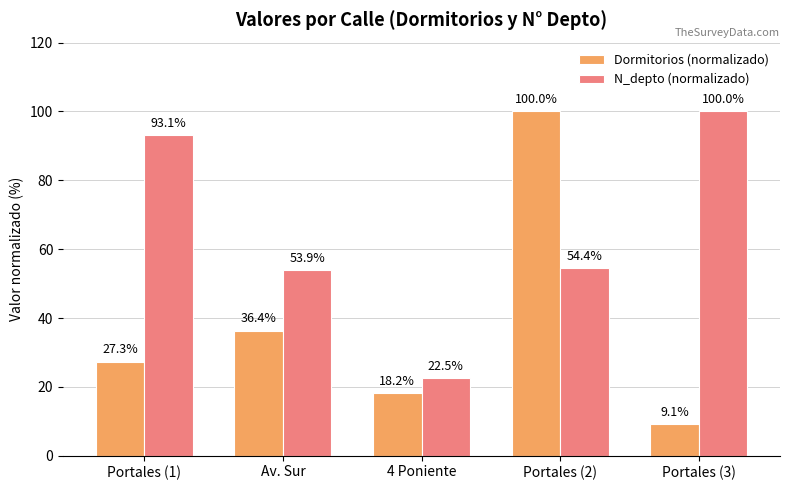

What is the label of the 2nd bar from the left?

Av. Sur